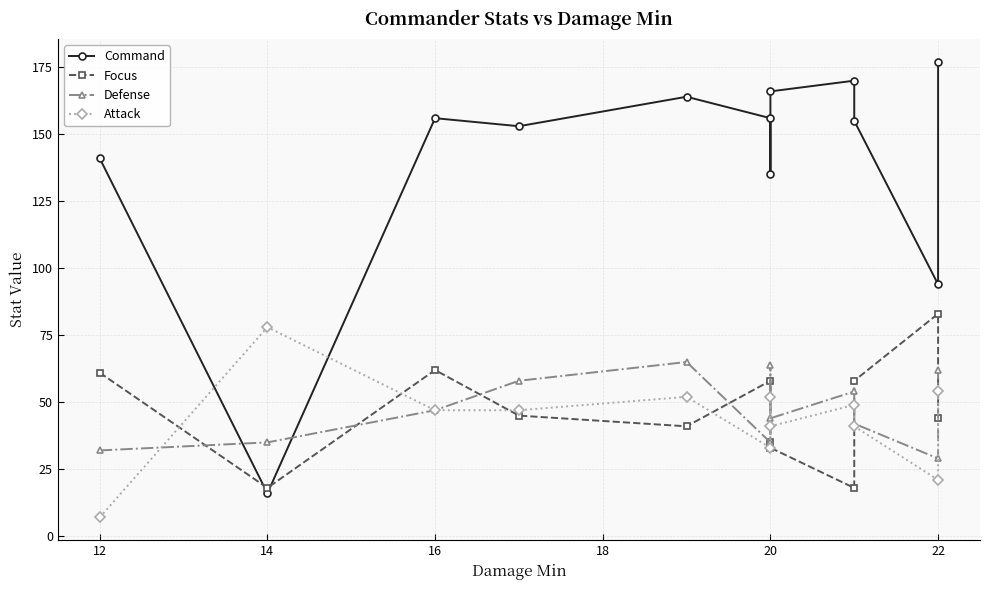

What is the maximum value for Attack?

78